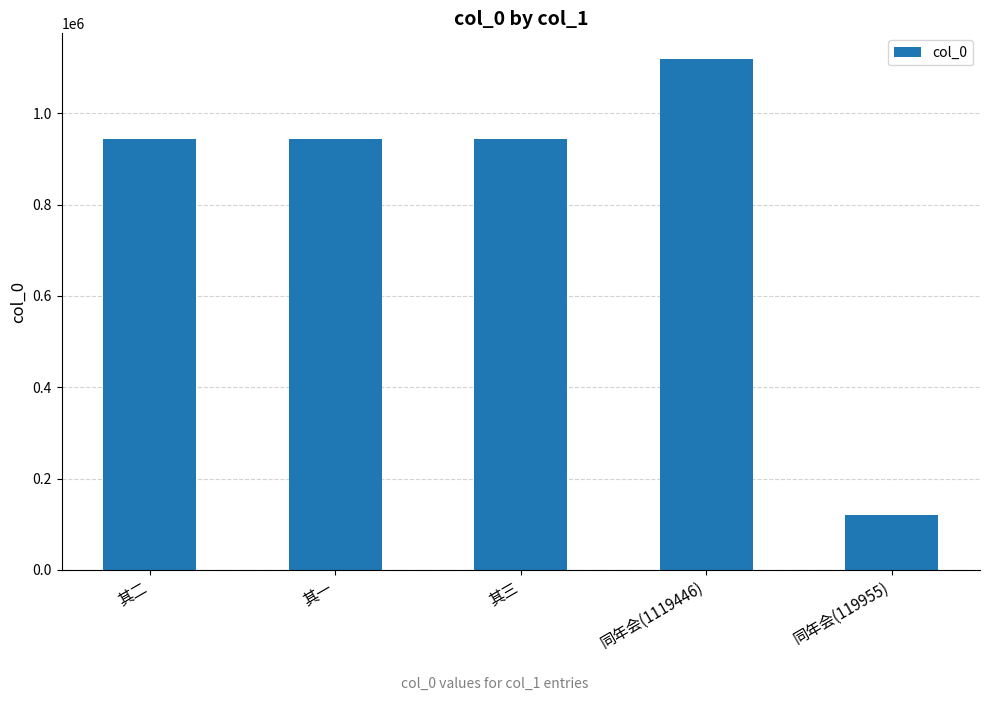

What is the label of the 5th bar from the right?

其二